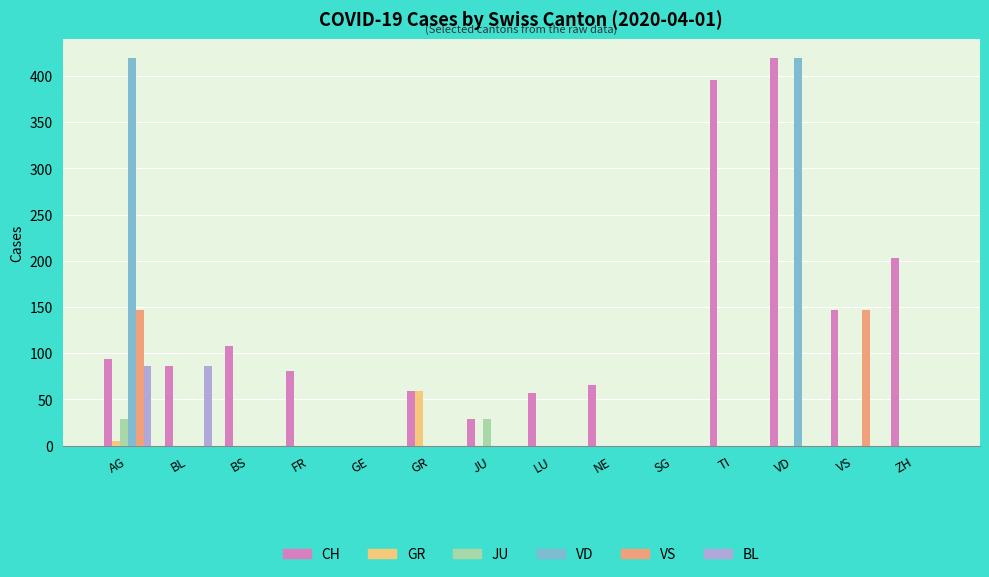

Between AG and GE, which series saw the biggest shift?

VD